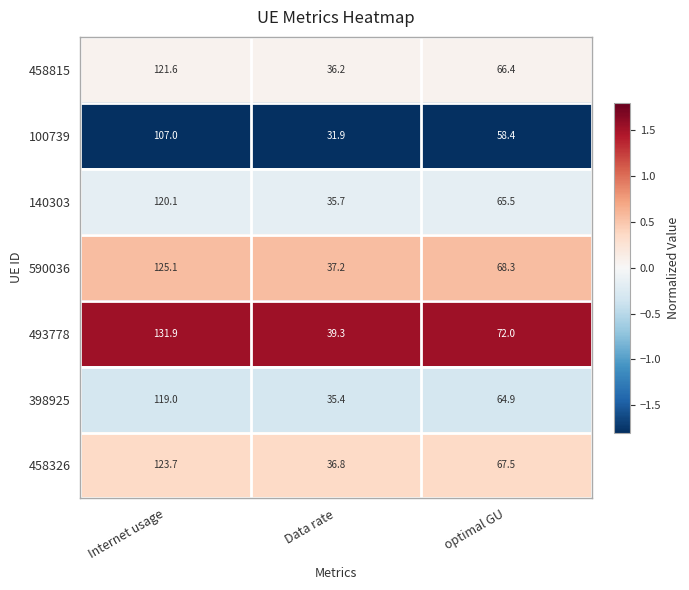

What is the average value of the 100739 series?

65.8